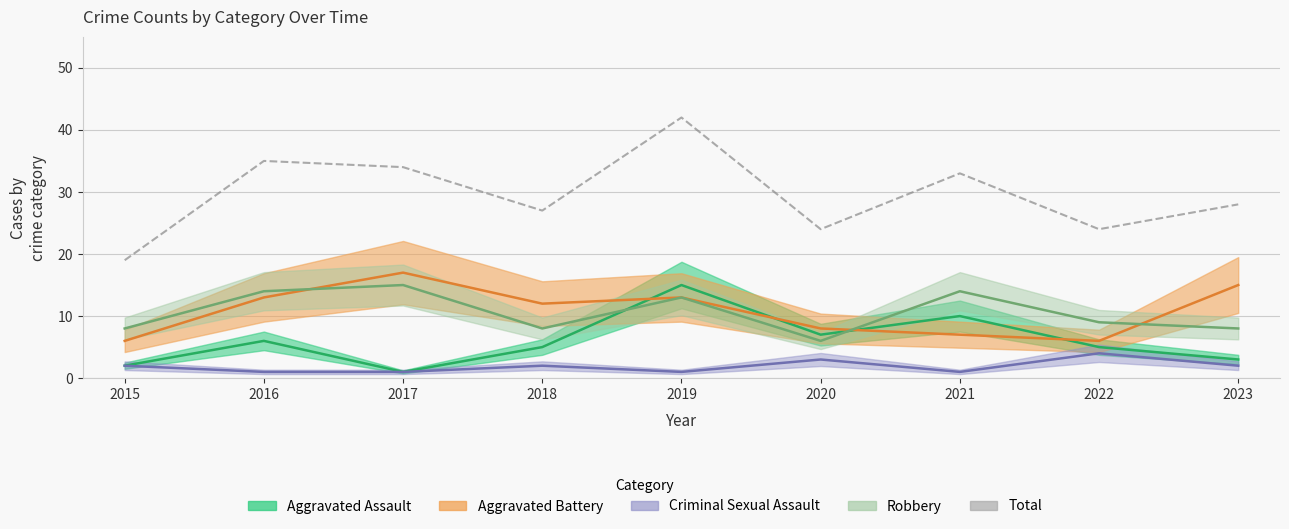

True or false: the data shows 42 at 2019.

True